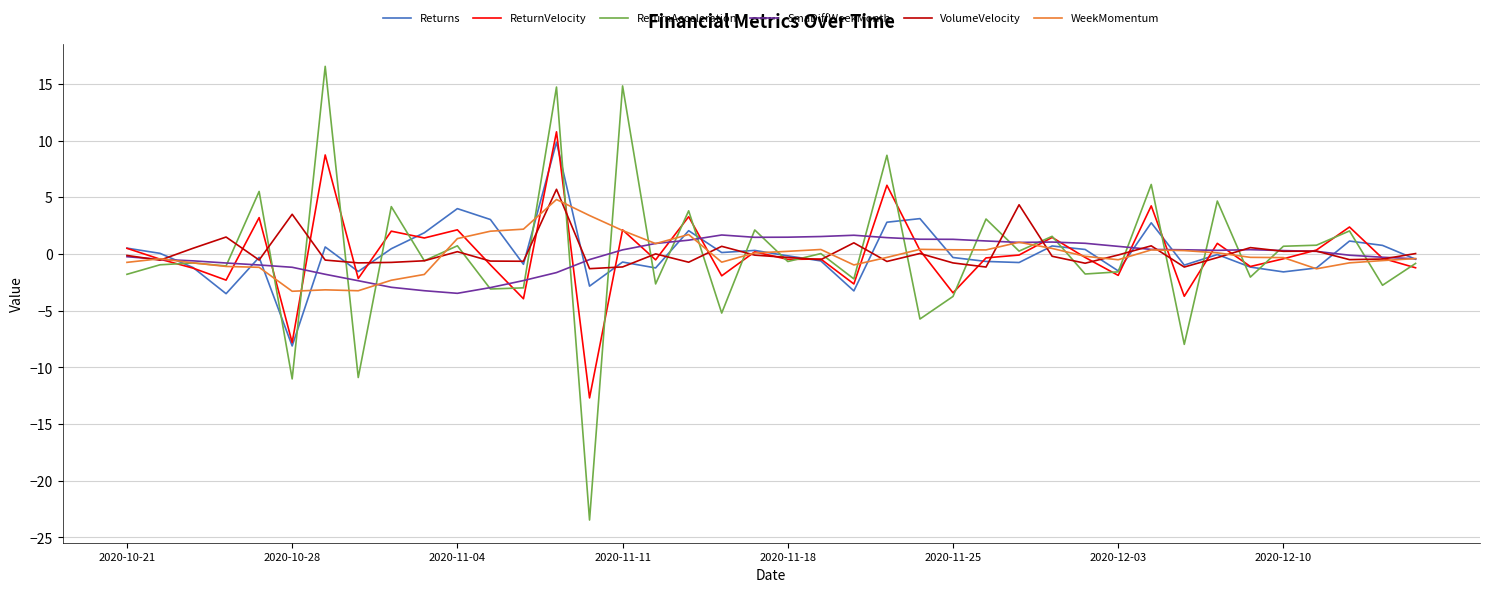

What is the lowest value of the Returns series?

-8.1